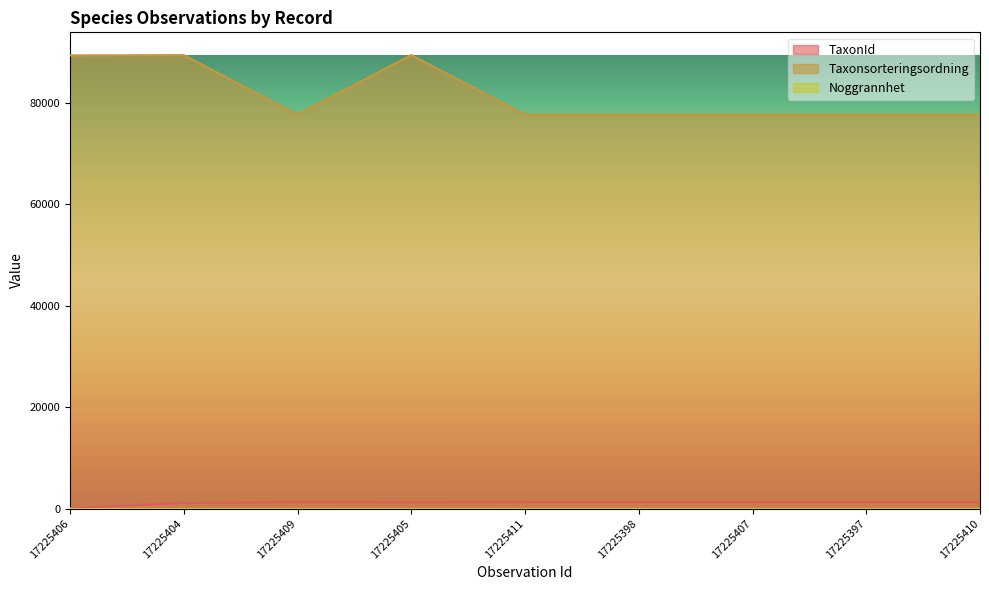

Which series has the largest total across all categories?

Taxonsorteringsordning